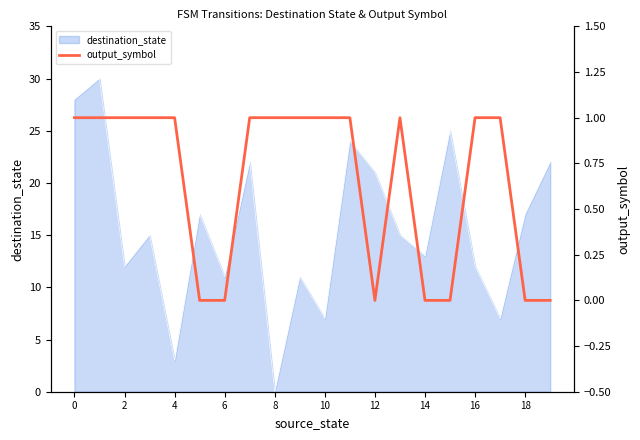

How many lines are shown in the chart?

1